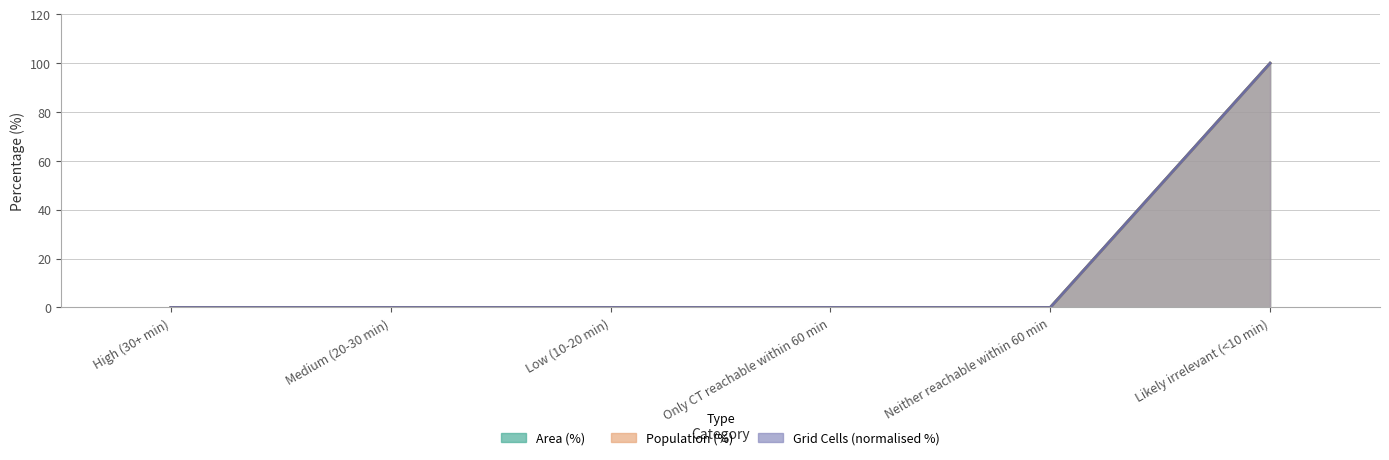

What is the label of the 1st point from the right?

Likely irrelevant (<10 min)